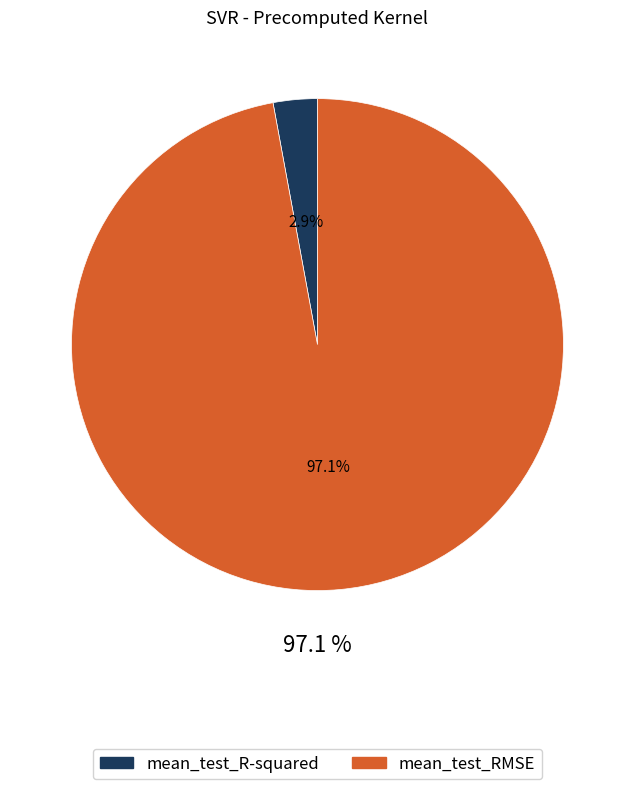

Is the sum of mean_test_RMSE and mean_test_R-squared greater than half?

Yes